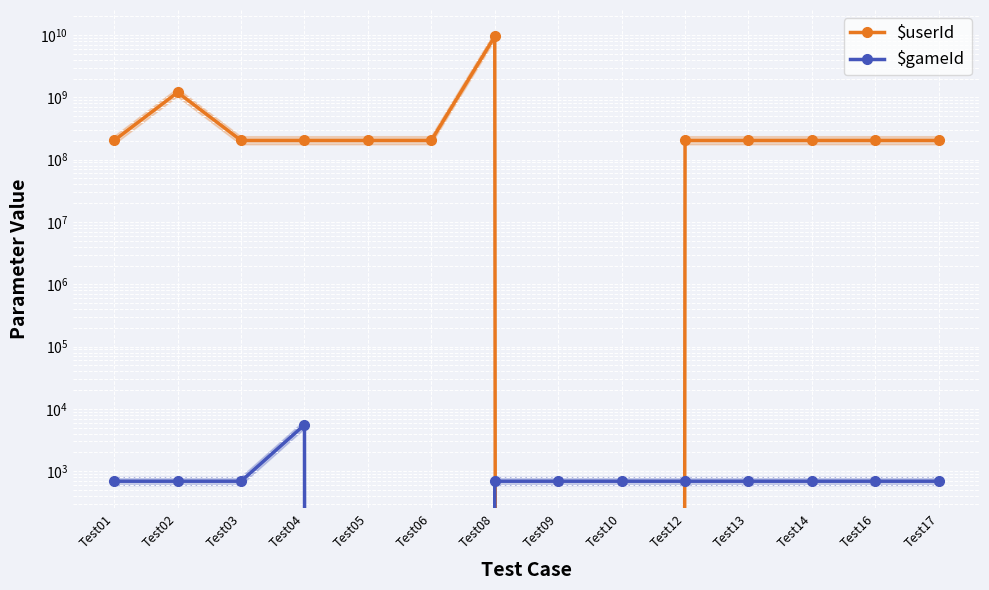

Which has a higher value, Test13 or Test06?

Test13